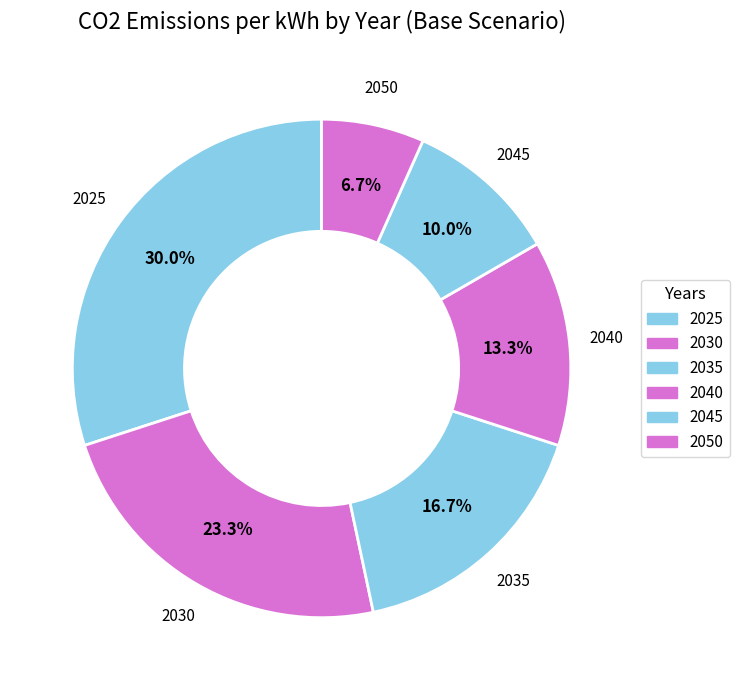

What is the smallest slice in the pie chart?

2050